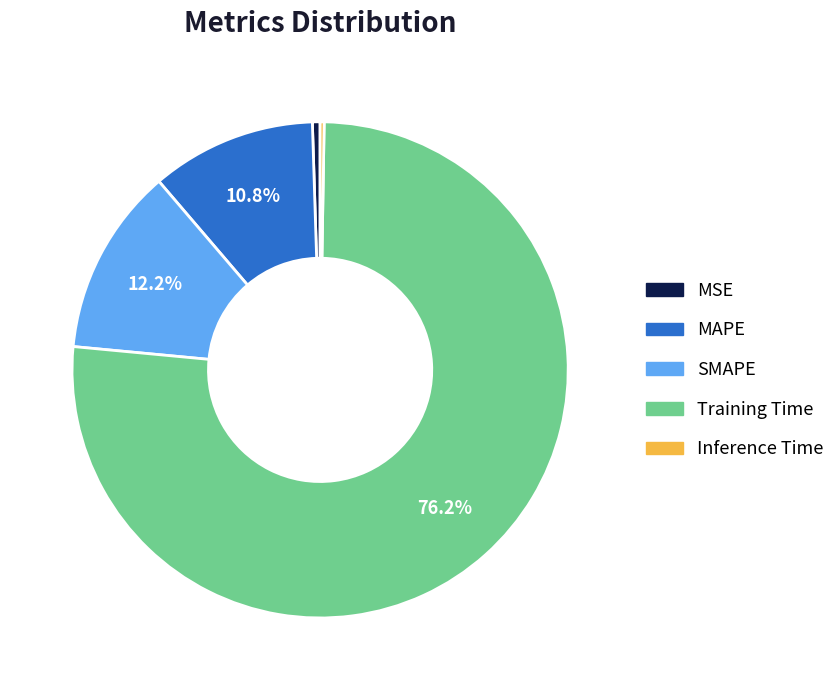

Between Training Time and MSE, which is larger?

Training Time